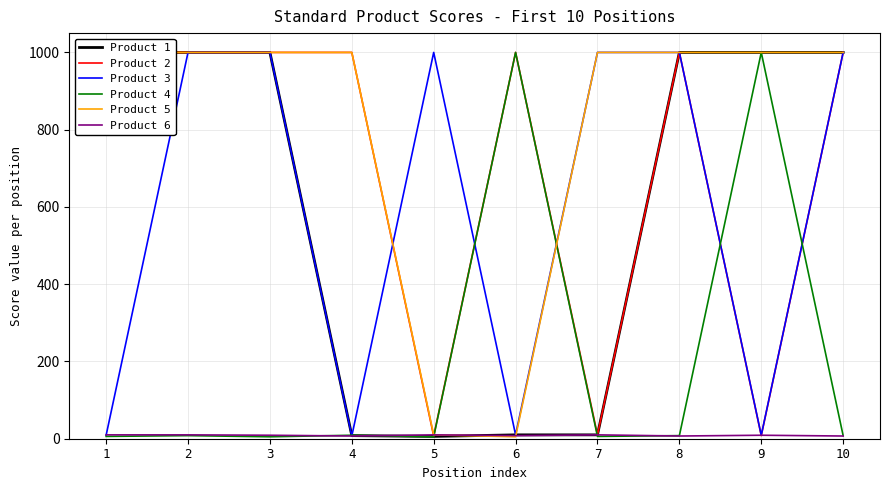

At 9, list the series in order from largest to smallest.

Product 1, Product 4, Product 5, Product 3, Product 6, Product 2